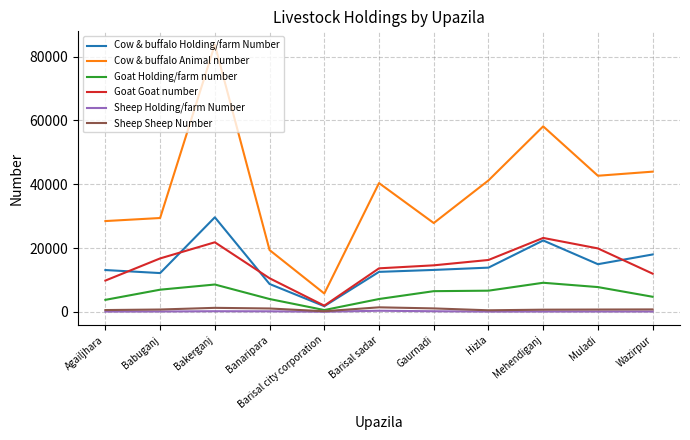

What is the difference between the Sheep Holding/farm Number values at Banaripara and Gaurnadi?

20